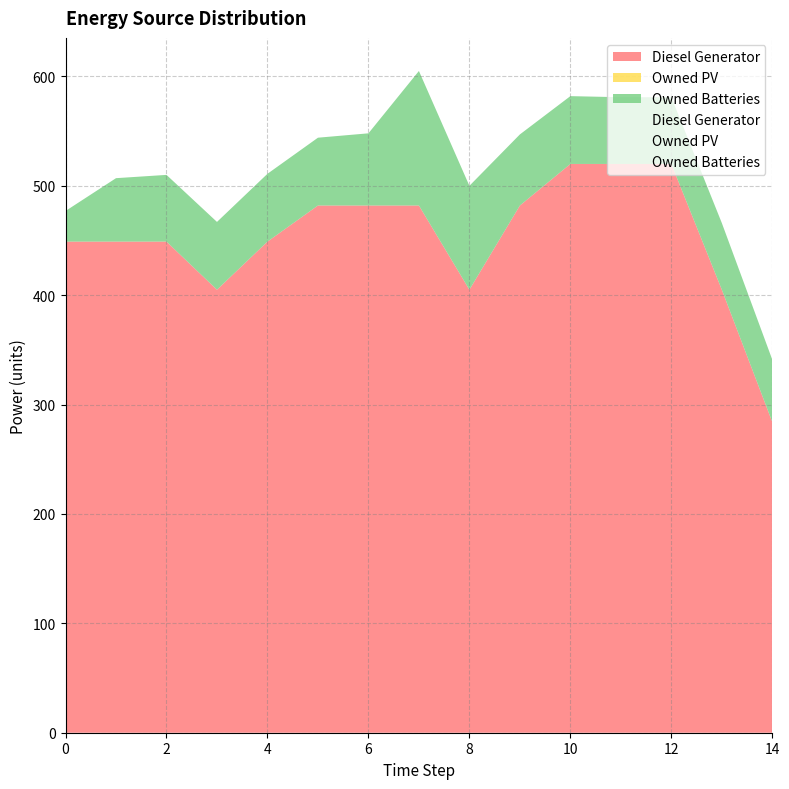

What is the total value across all series at 13?

466